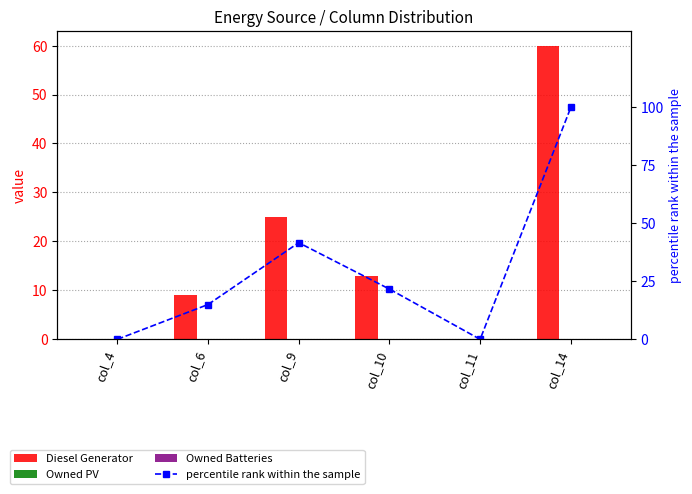

At which category is the sum across all series the highest?

col_14